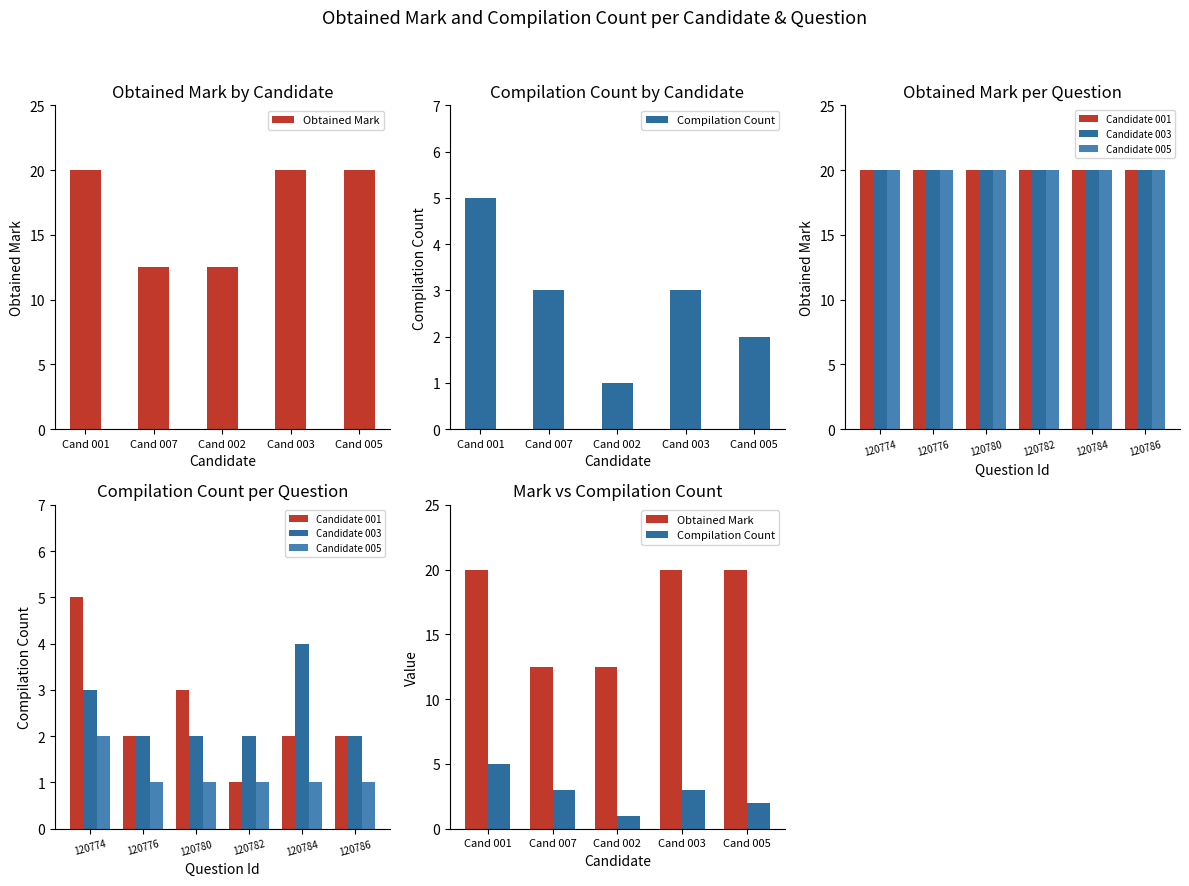

Reading right to left, list all the values displayed in this chart.

Obtained Mark: 21=20.0	20=20.0	19=20.0	18=20.0	17=20.0	16=20.0	15=20.0	14=20.0	13=20.0	12=20.0	11=20.0	10=20.0	9=20.0	8=20.0	7=12.5	6=12.5	5=20.0	4=20.0	3=20.0	2=12.5	1=12.5	0=20.0
Compilation Count: 21=1.0	20=2.0	19=2.0	18=1.0	17=4.0	16=2.0	15=1.0	14=2.0	13=1.0	12=1.0	11=2.0	10=3.0	9=1.0	8=2.0	7=1.0	6=2.0	5=2.0	4=2.0	3=3.0	2=1.0	1=3.0	0=5.0